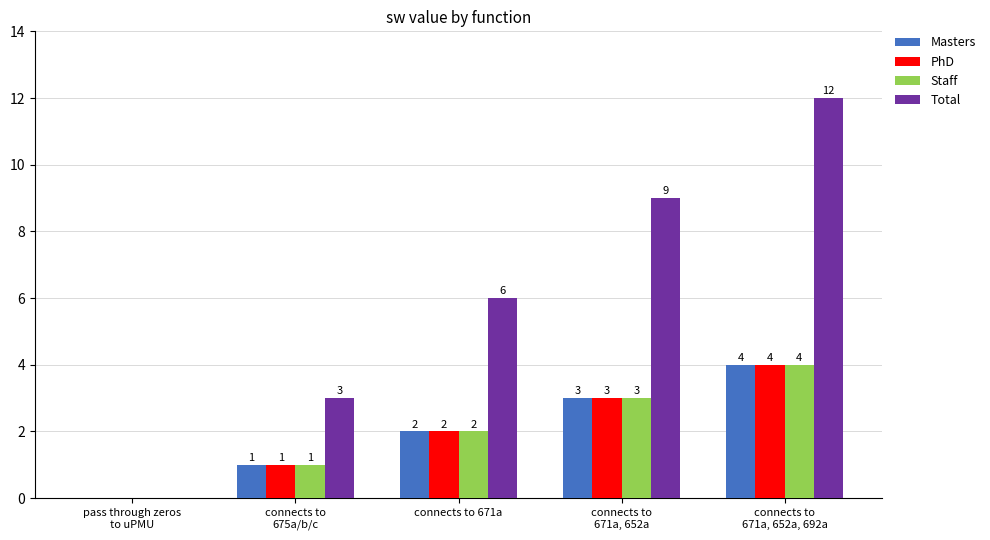

Is the value of PhD at connects to 671a greater than the value of Staff at connects to
671a, 652a, 692a?

No